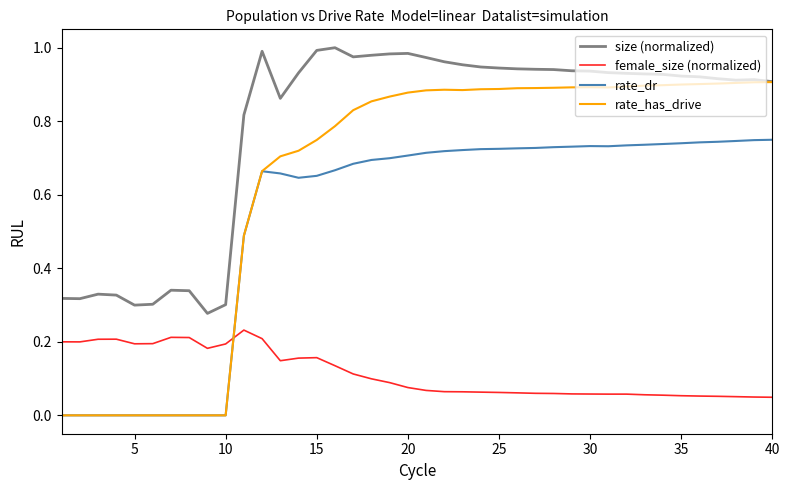

Which series has the largest total across all categories?

size (normalized)